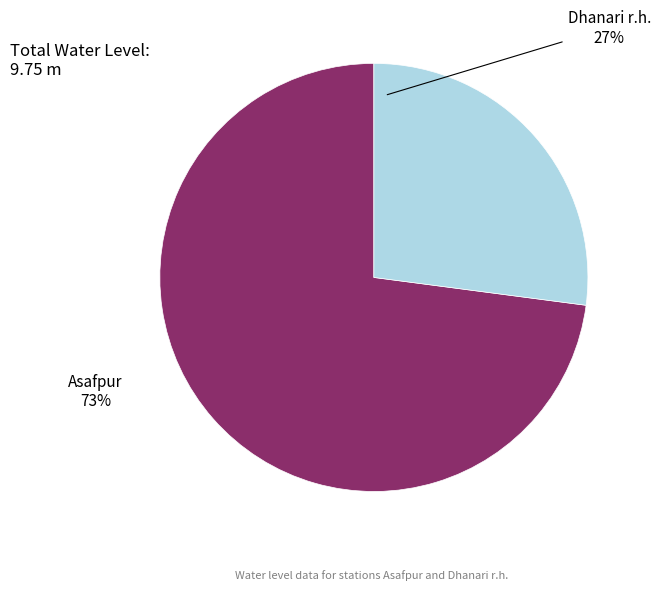

Rank the categories by value from highest to lowest.

Asafpur, Dhanari r.h.